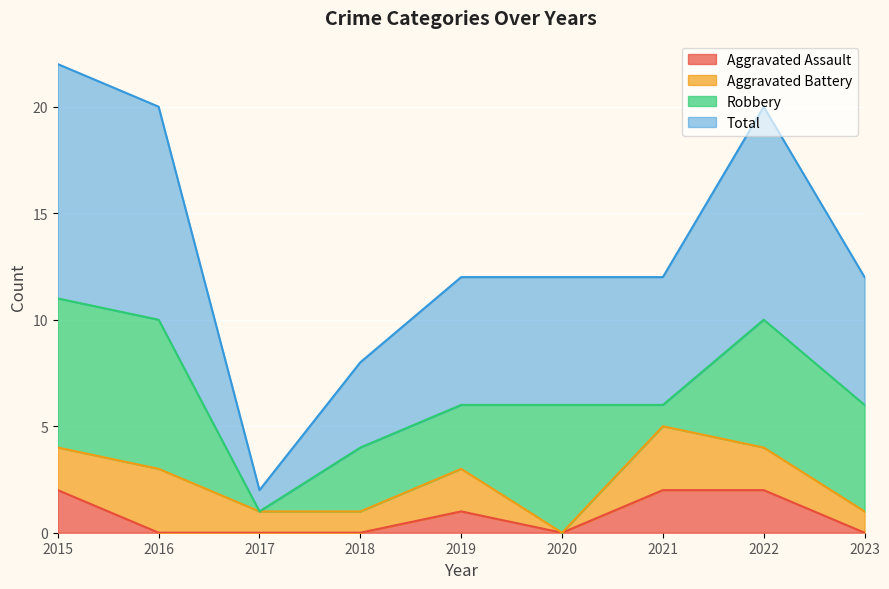

True or false: Total and Aggravated Assault intersect in this chart.

False